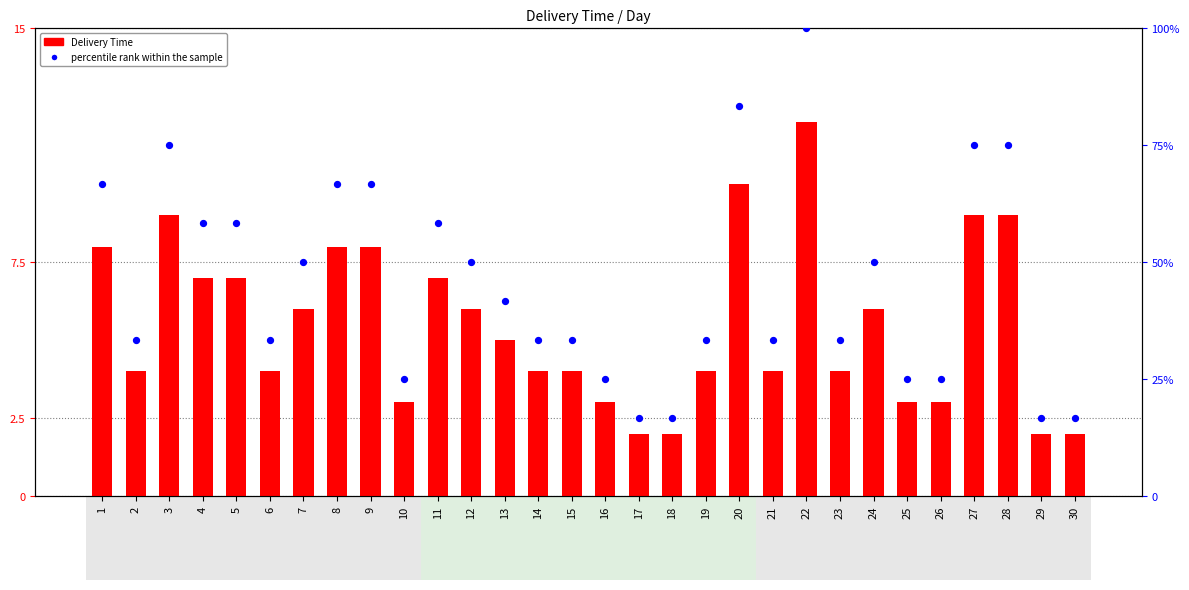

What are all the series names shown in the legend?

Delivery Time, percentile rank within the sample